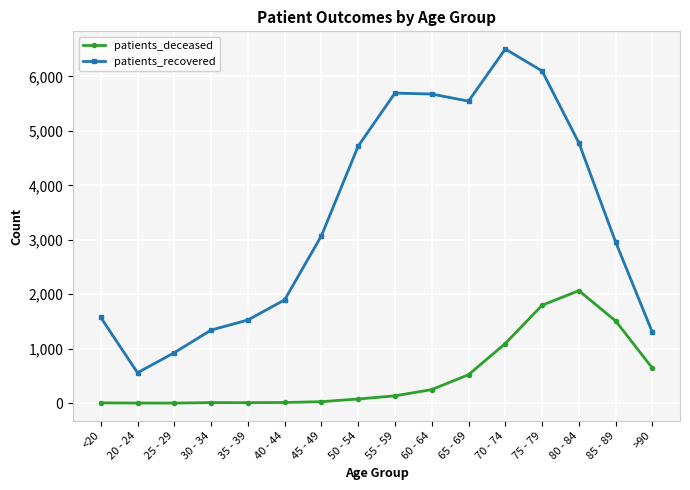

What is the label of the 12th point from the left?

70 - 74